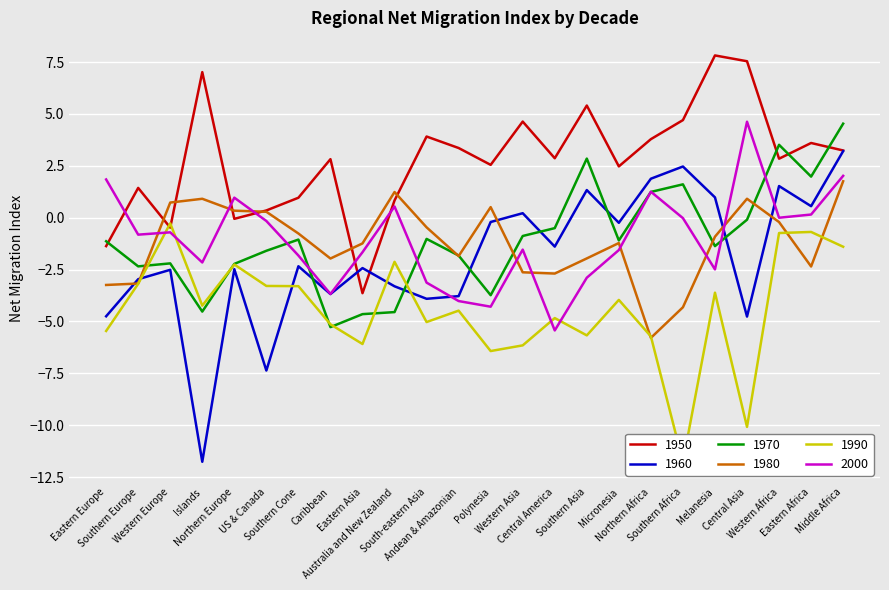

True or false: 1960 and 1990 cross at least once.

True